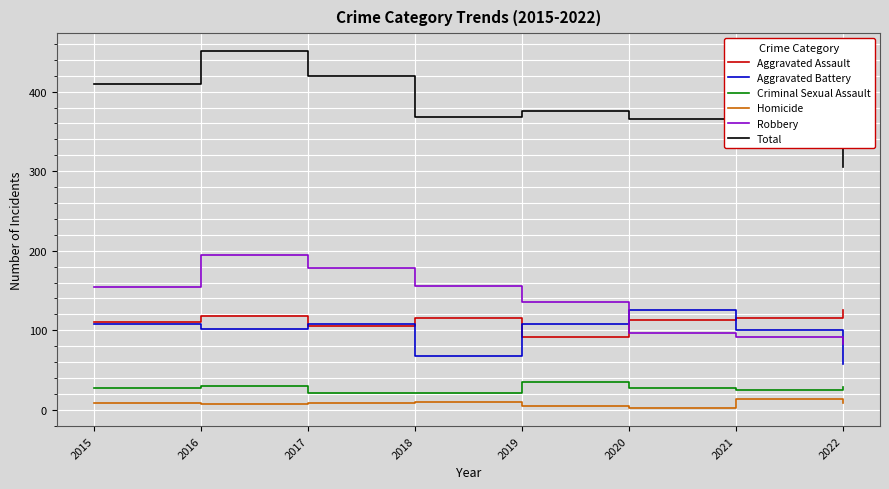

What is the spread (max minus min) of values at 2018?

358